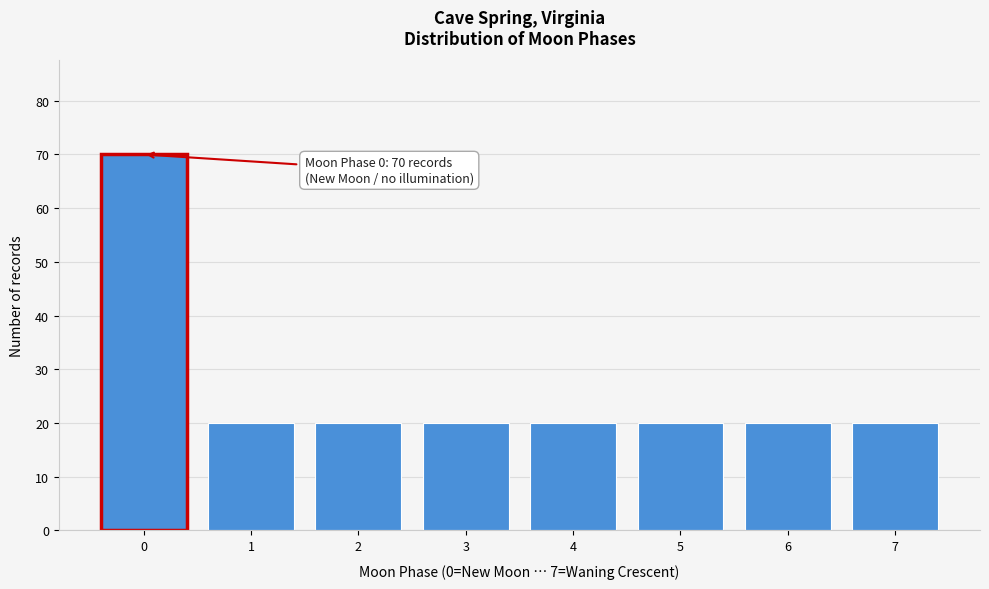

Reading left to right, list all the values displayed in this chart.

0=70	1=20	2=20	3=20	4=20	5=20	6=20	7=20